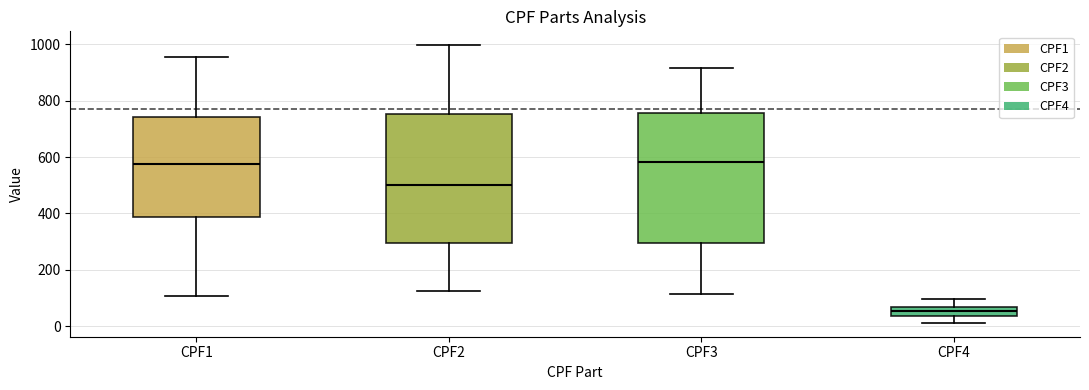

Where is the lower edge of the box for CPF4 on the y-axis? The values are not printed on the chart, so give them approximately, as read against the axis.

40